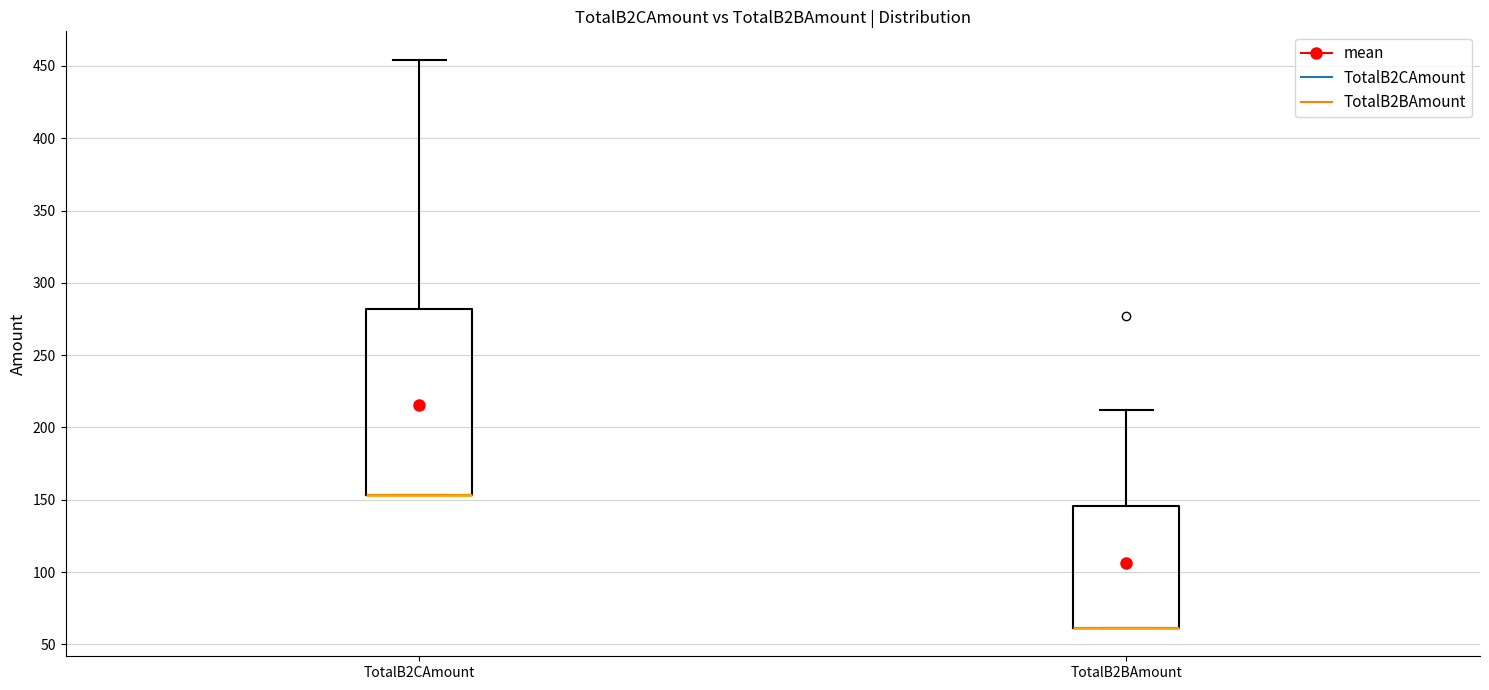

Comparing the boxes themselves (not the whiskers), which one is the tallest?

TotalB2CAmount